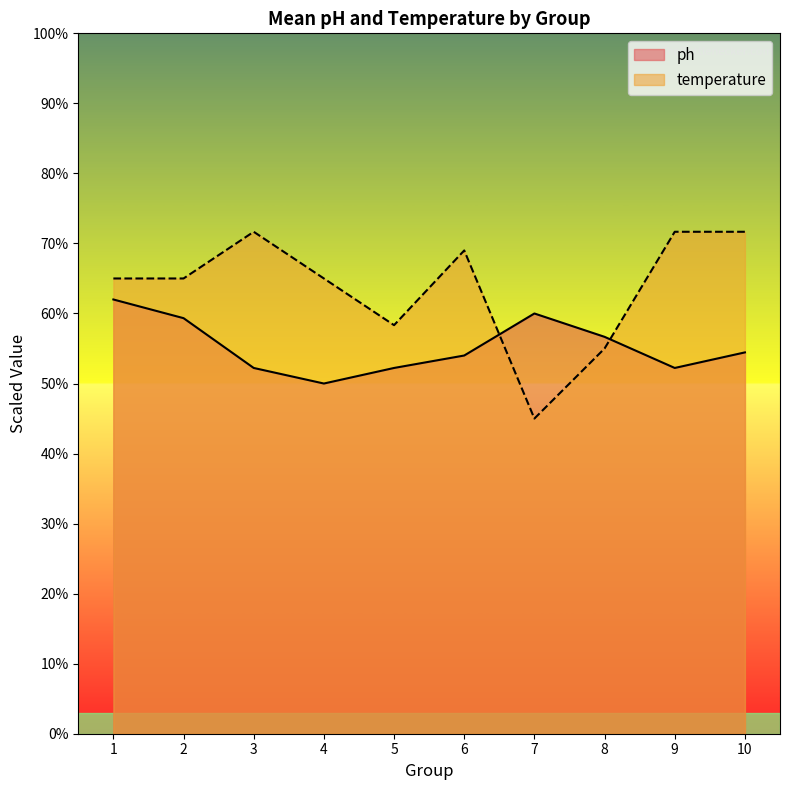

What value does the ph series have at 7?

60.0